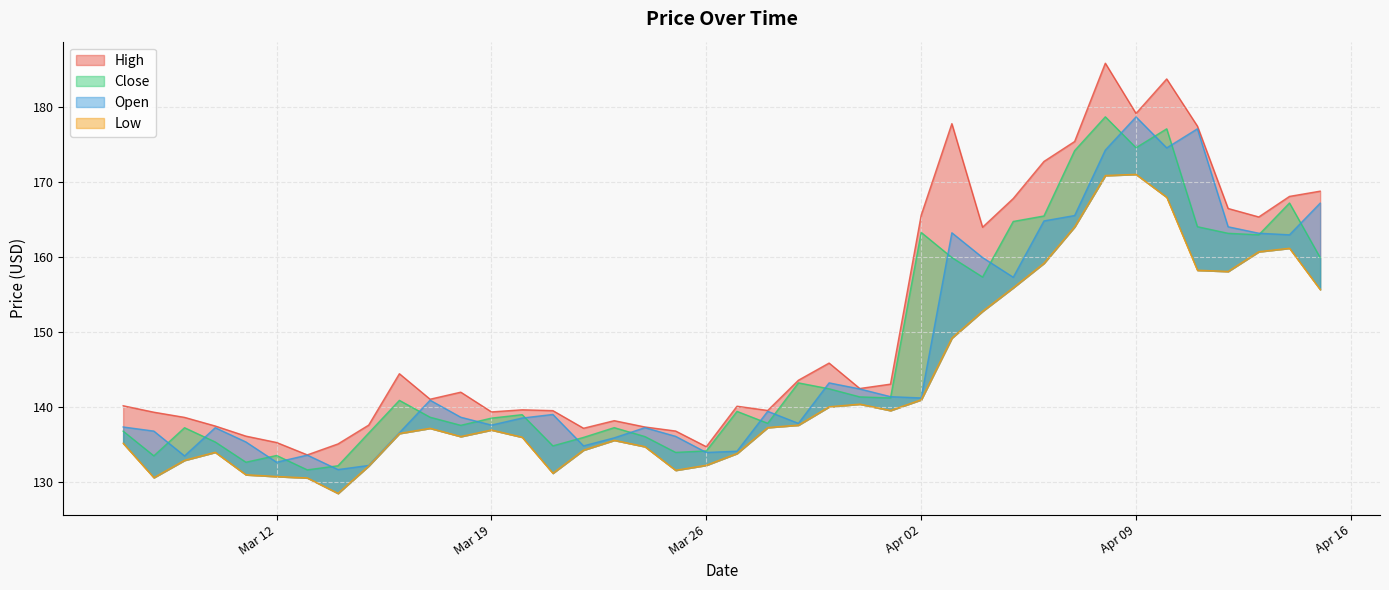

Reading left to right, transcribe all the data shown in this chart.

High: 140.2	139.3	138.7	137.5	136.2	135.3	133.7	135.1	137.6	144.5	141.1	142.0	139.4	139.7	139.6	137.2	138.2	137.4	136.8	134.7	140.1	139.6	143.6	145.9	142.5	143.1	165.6	177.8	164.0	167.8	172.8	175.4	185.9	179.2	183.8	177.5	166.5	165.4	168.1	168.8
Close: 136.8	133.5	137.3	135.4	132.7	133.6	131.7	132.2	136.6	140.9	138.7	137.6	138.6	139.0	134.8	136.0	137.3	136.1	134.0	134.2	139.4	137.9	143.2	142.5	141.4	141.2	163.3	160.0	157.4	164.8	165.5	174.2	178.7	174.6	177.1	164.1	163.2	163.0	167.2	159.9
Open: 137.4	136.8	133.5	137.3	135.4	132.7	133.6	131.7	132.2	136.6	140.9	138.7	137.6	138.6	139.0	134.8	135.9	137.3	136.1	134.0	134.1	139.5	137.8	143.2	142.4	141.4	141.2	163.3	160.0	157.3	164.8	165.6	174.3	178.7	174.6	177.1	164.1	163.2	163.0	167.2
Low: 135.2	130.6	132.9	134.0	131.0	130.8	130.6	128.5	132.2	136.5	137.2	136.1	137.0	136.0	131.2	134.3	135.6	134.8	131.6	132.3	133.8	137.3	137.6	140.1	140.4	139.6	141.0	149.2	152.8	155.9	159.2	164.1	170.9	171.1	168.0	158.3	158.1	160.7	161.2	155.7